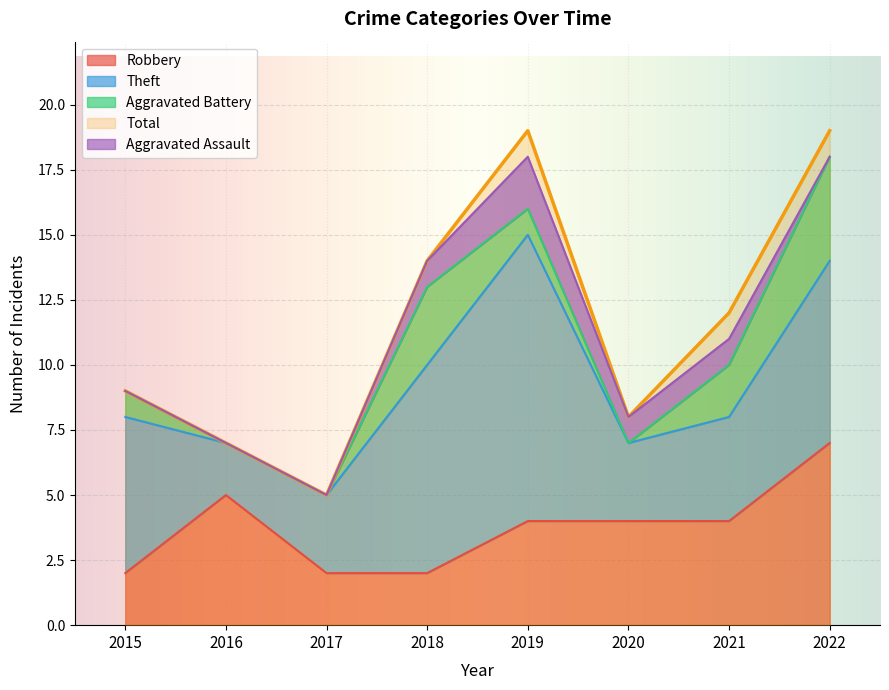

What value does the Robbery series have at 2017?

2